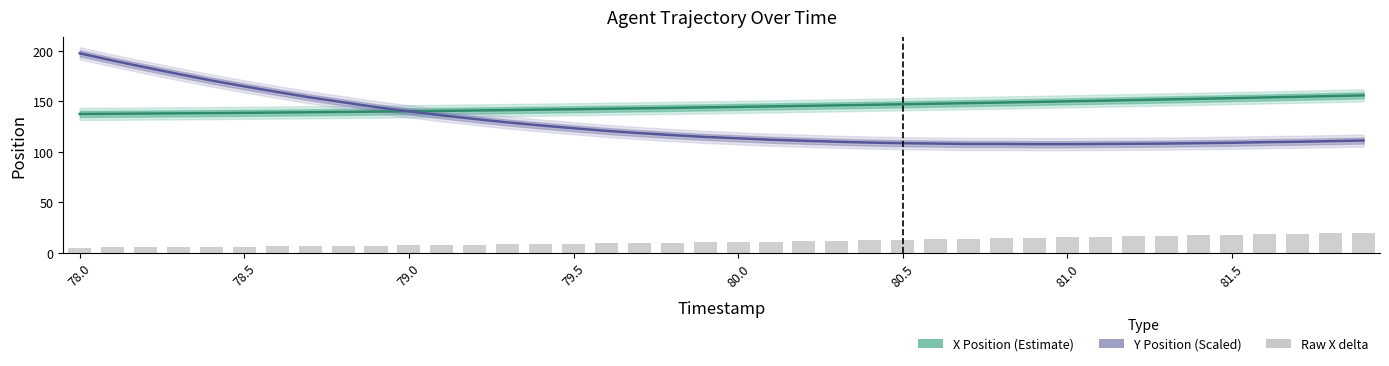

What position from the right is 79.5?

25